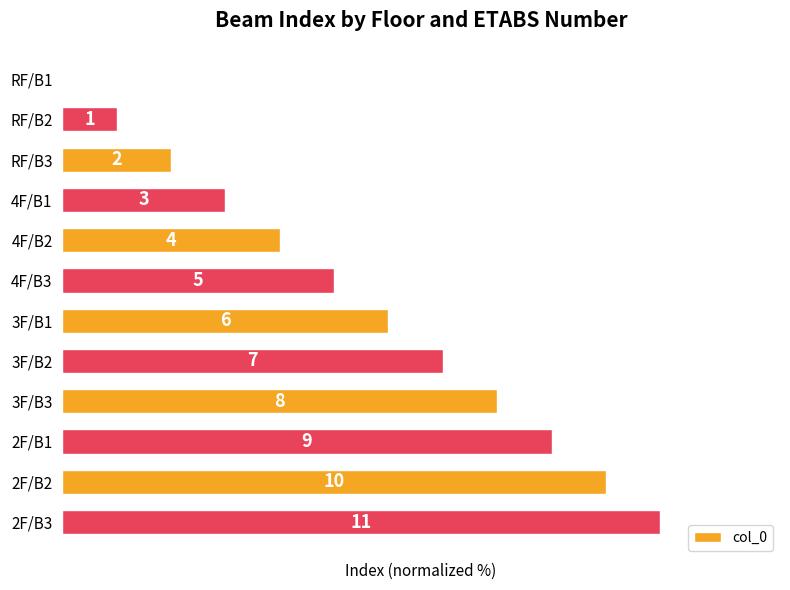

Are the bars horizontal?

Yes